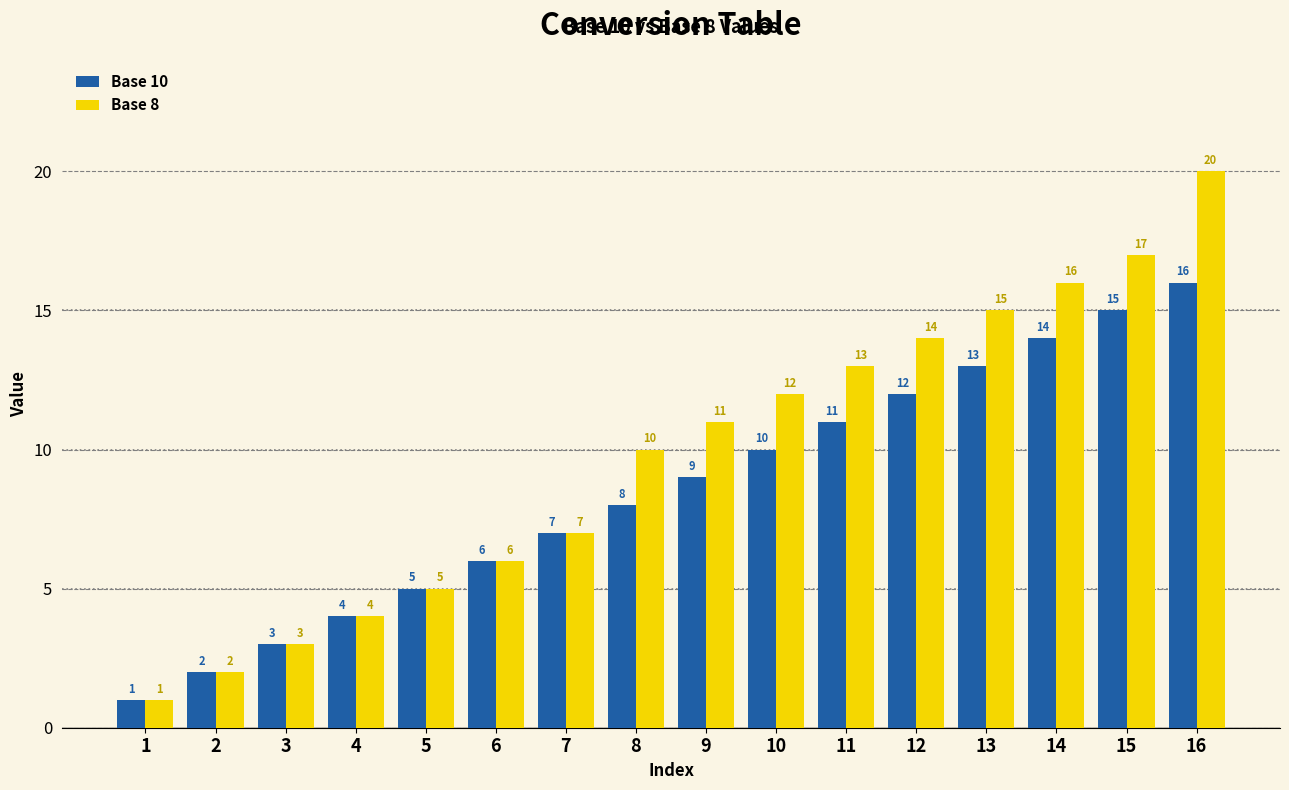

List the labels in order of Base 8 value, largest first.

16, 15, 14, 13, 12, 11, 10, 9, 8, 7, 6, 5, 4, 3, 2, 1